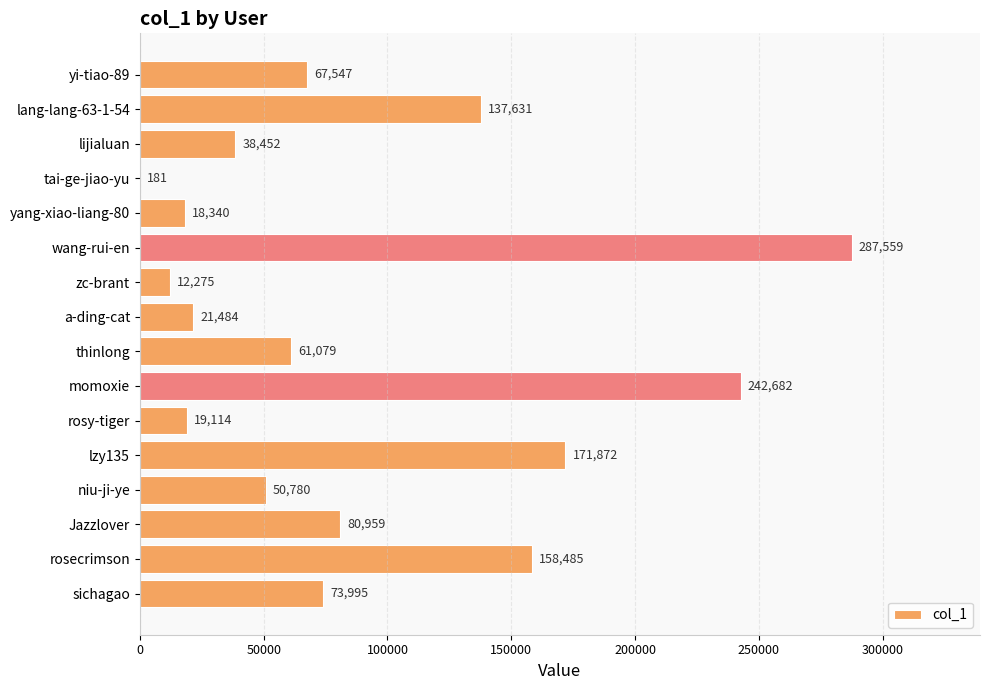

What is the greatest value displayed?

287559